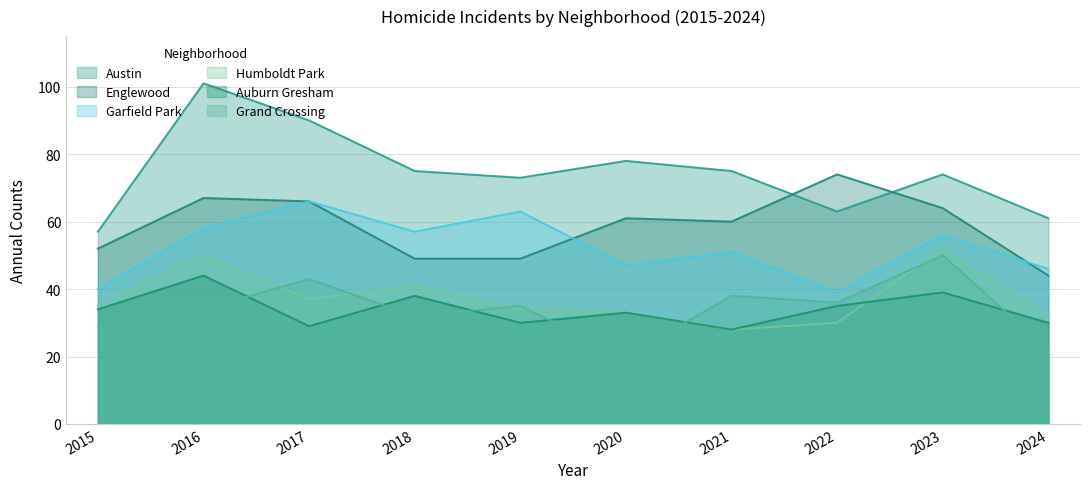

Which series ends up on top after the final intersection of Englewood and Garfield Park?

Garfield Park